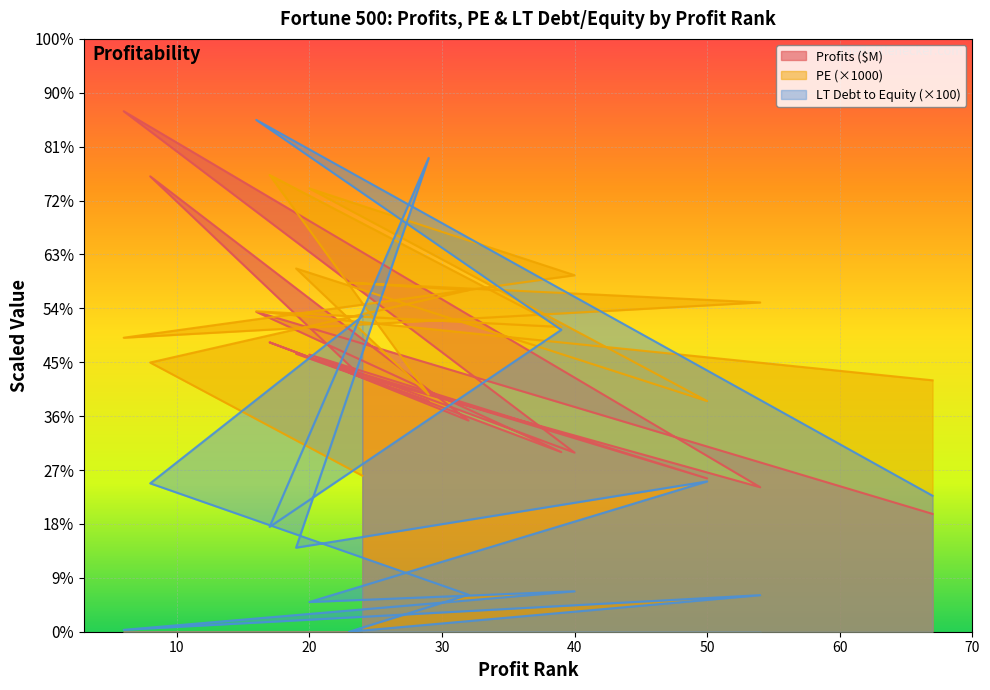

What is the sum of all LT Debt to Equity values?

88029.0